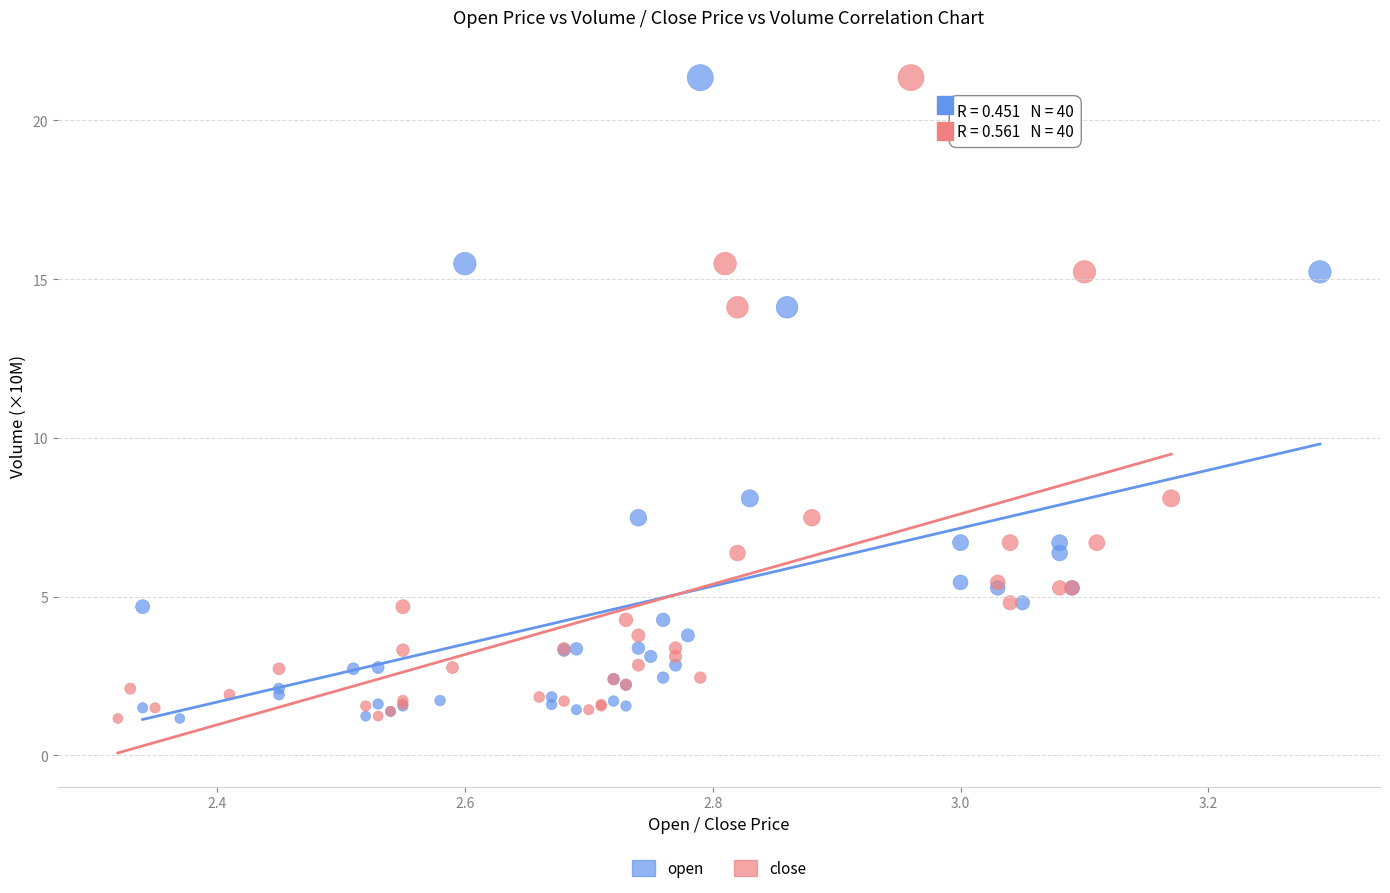

What are all the series names shown in the legend?

open, close